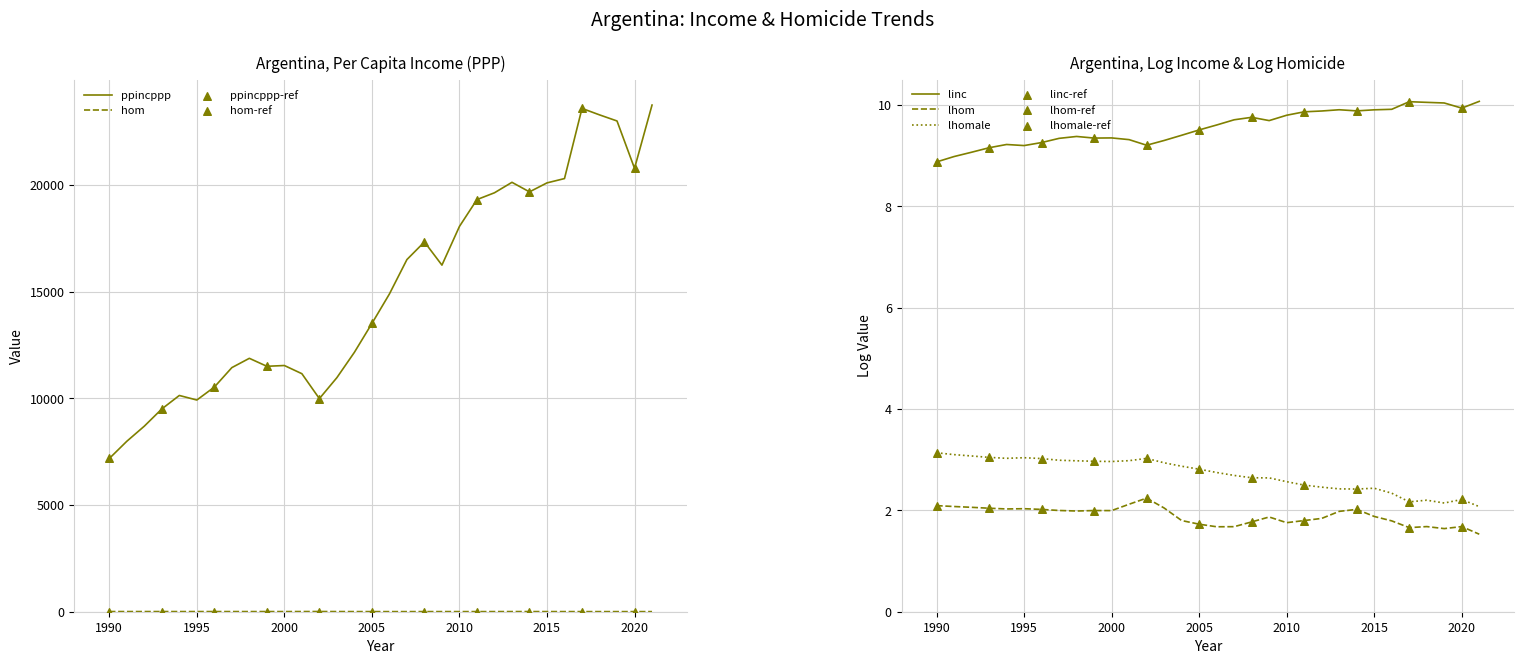

Which series has the largest total across all categories?

ppincppp